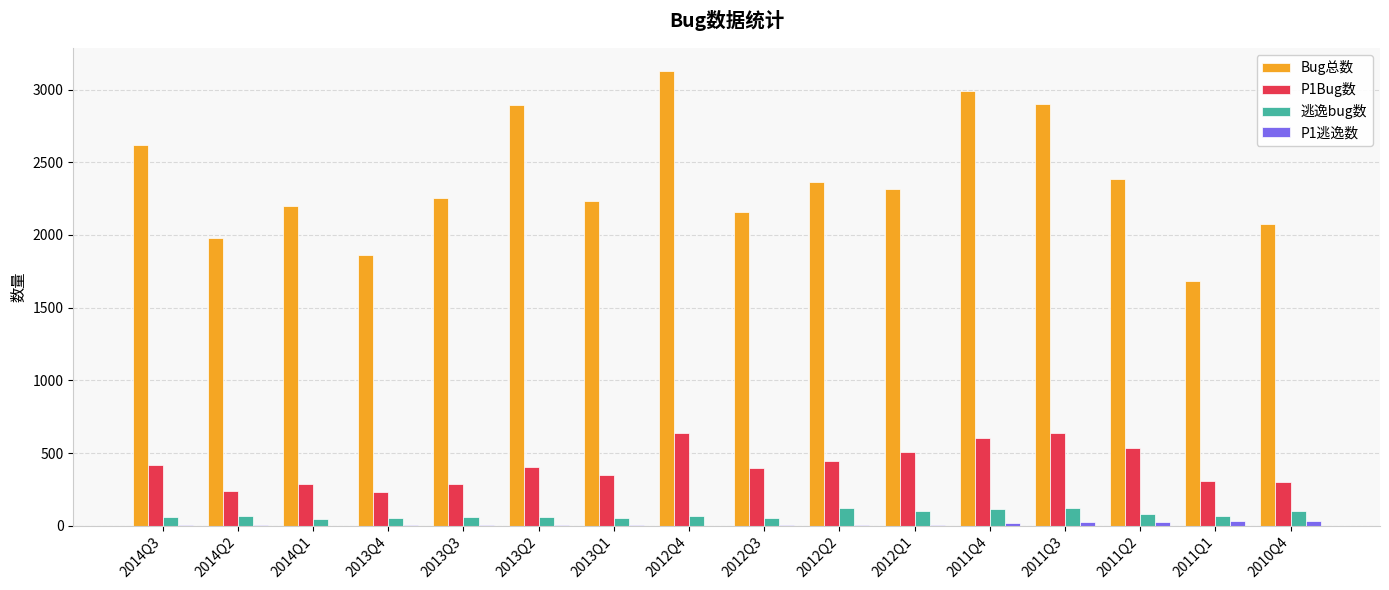

What is the total value across all series at 2012Q1?

2933